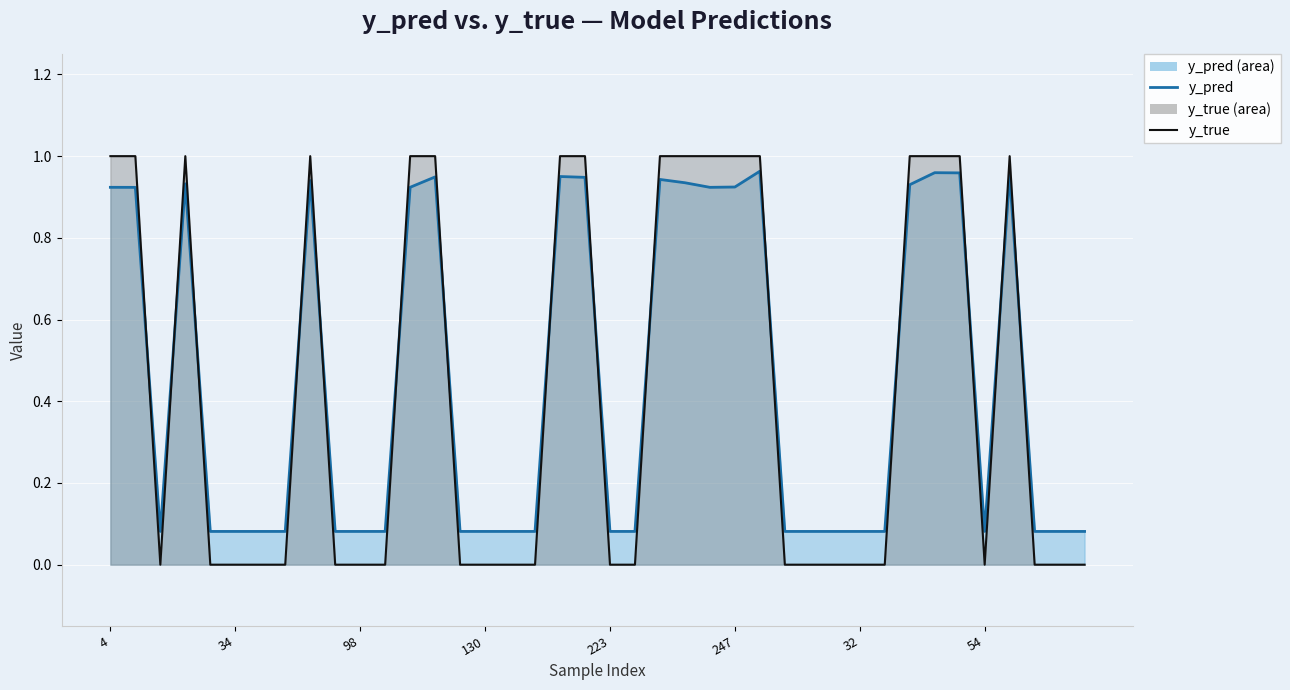

Where is y_pred nearest to the value 0?

27